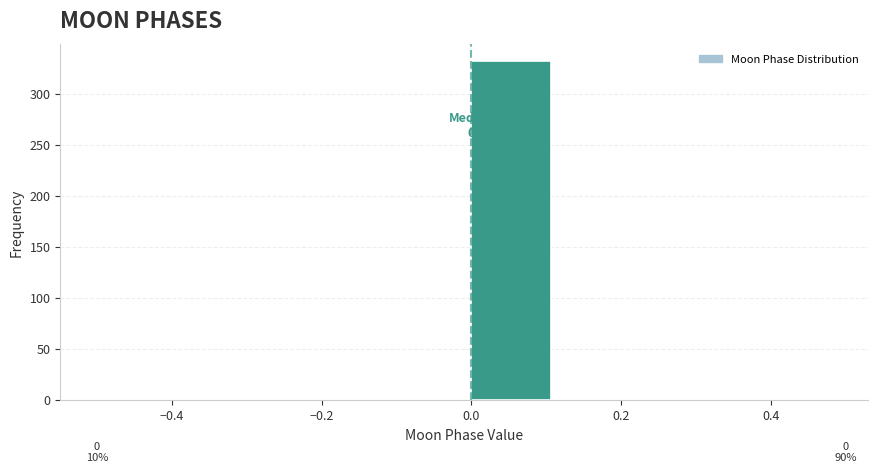

Over which range of the x-axis is the bar tallest?

0.000 to 0.125